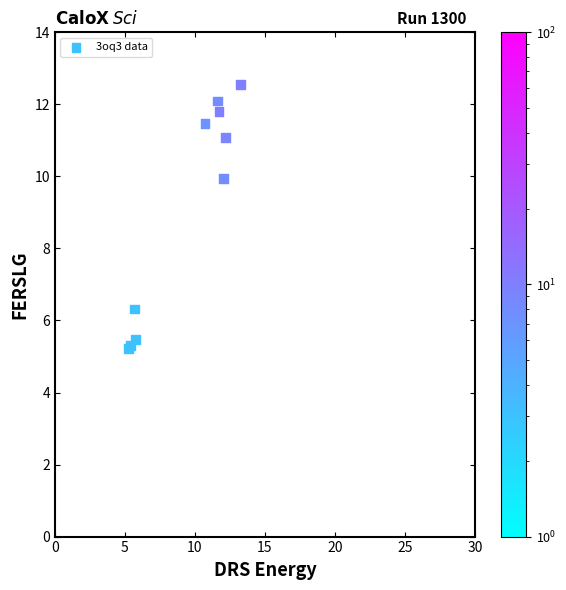

What Y value in the scatter plot is closest to 8?

6.3